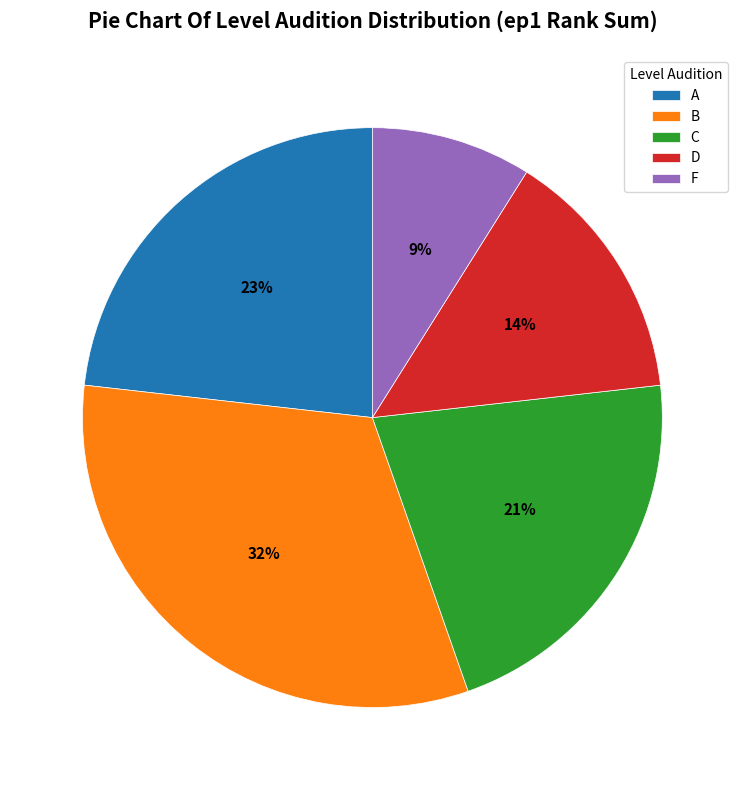

To the nearest percent, what is the difference between the B and D slice percentages?

18%